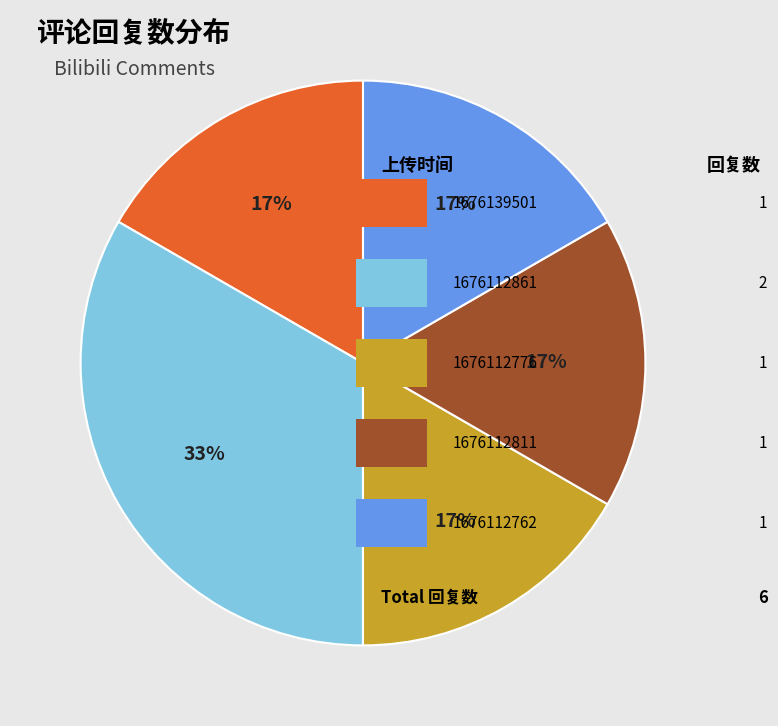

To the nearest percent, what is the average slice percentage?

20%